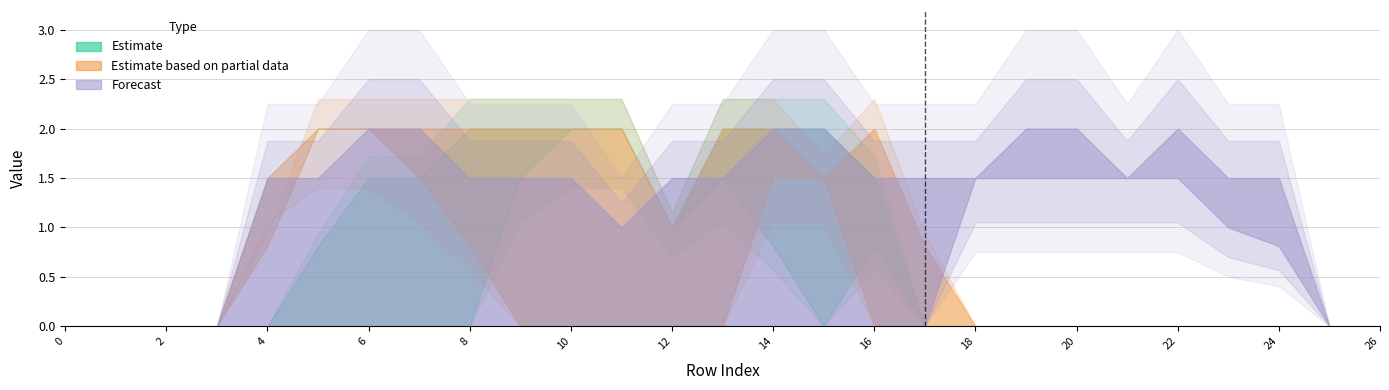

What is the spread (max minus min) of values at 21?

1.5